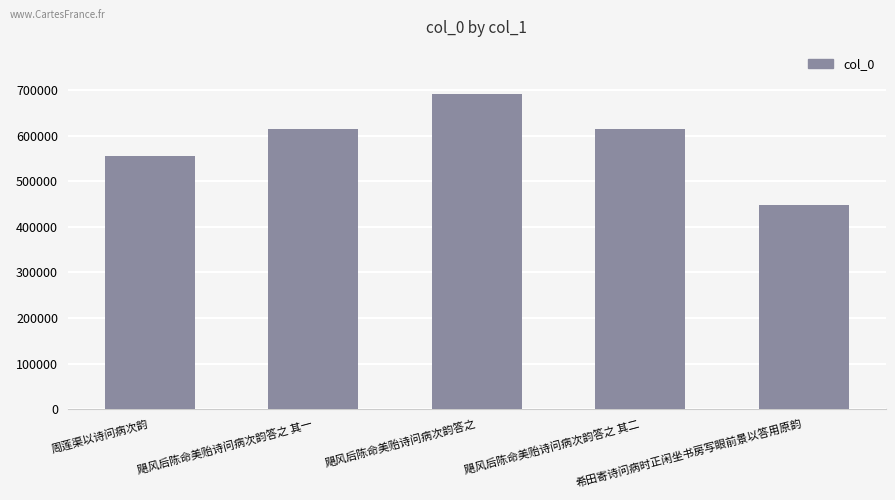

Is it true that the value at 希田寄诗问病时正闲坐书房写眼前景以答用原韵 is 447032?

True